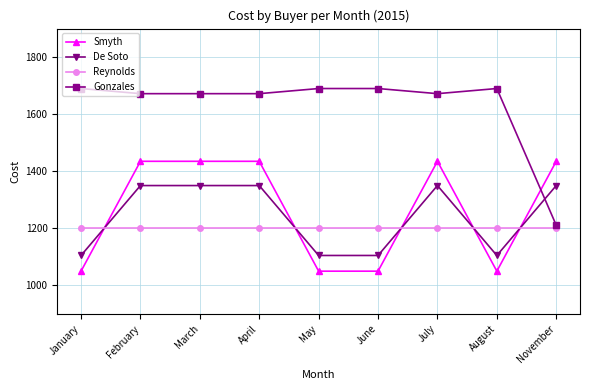

Which series has the largest range (max minus min)?

Gonzales